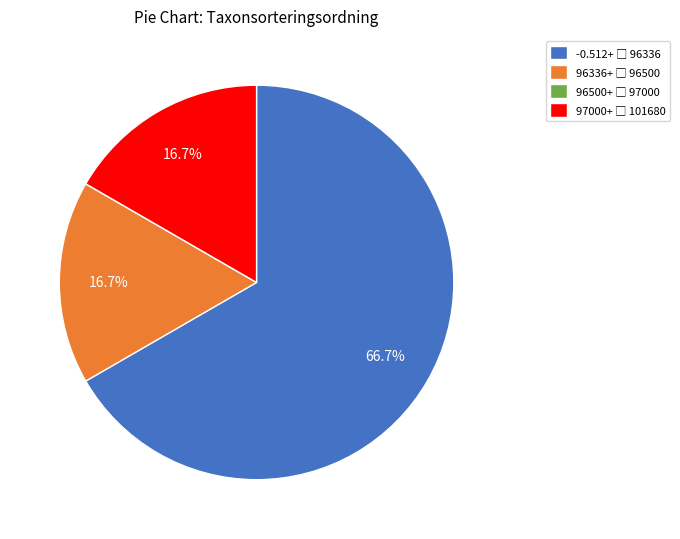

Is there any slice that represents more than half of the pie?

Yes